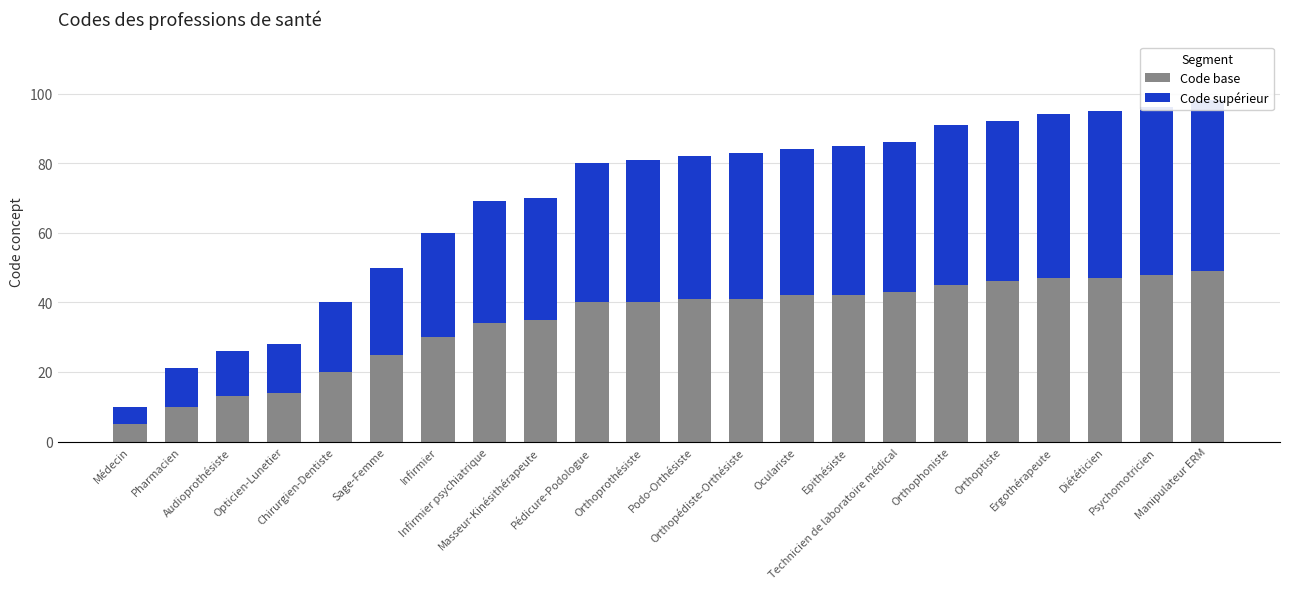

The value of Code base at Orthophoniste is 11. True or false?

False